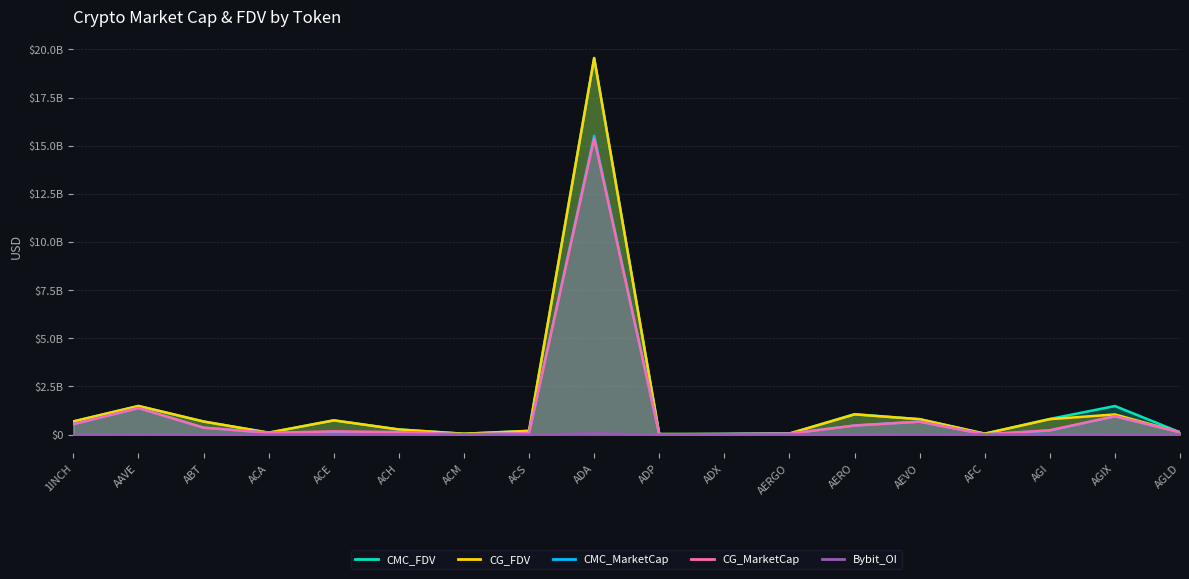

What are all the series names shown in the legend?

CMC_MarketCap, CMC_FDV, CG_MarketCap, CG_FDV, Bybit_OI